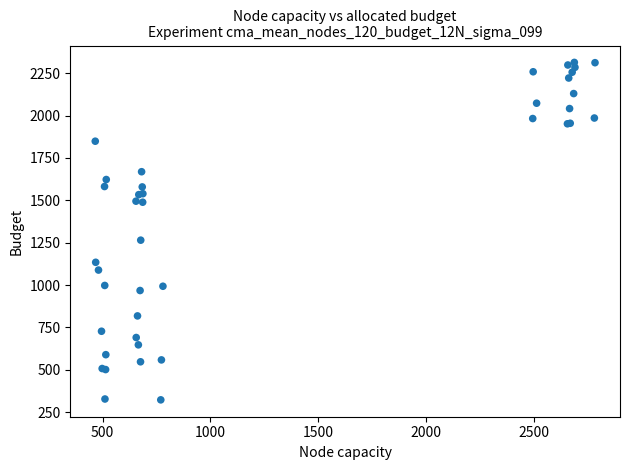

What Y value in the scatter plot is closest to 1318?

1264.8